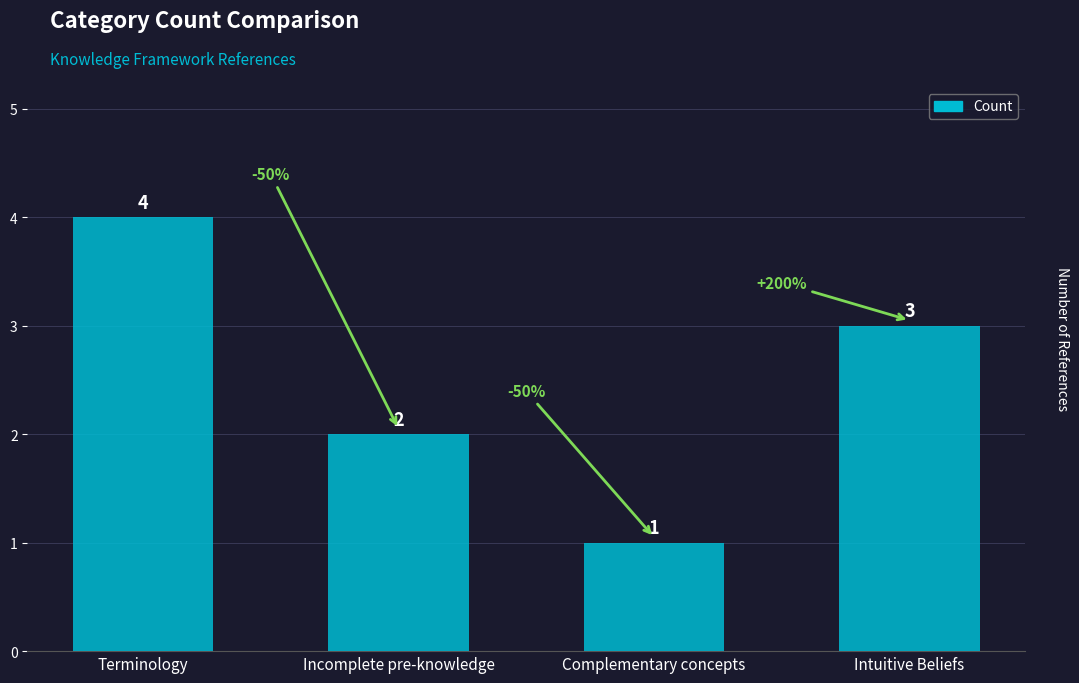

Reading right to left, extract all data points from this chart.

Intuitive Beliefs=3	Complementary concepts=1	Incomplete pre-knowledge=2	Terminology=4